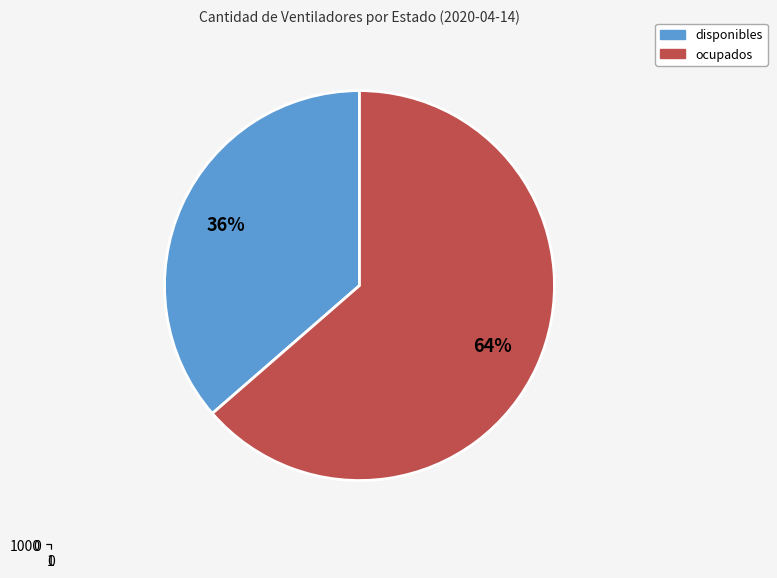

Approximately how many times larger is the value at ocupados compared to disponibles?

1.7